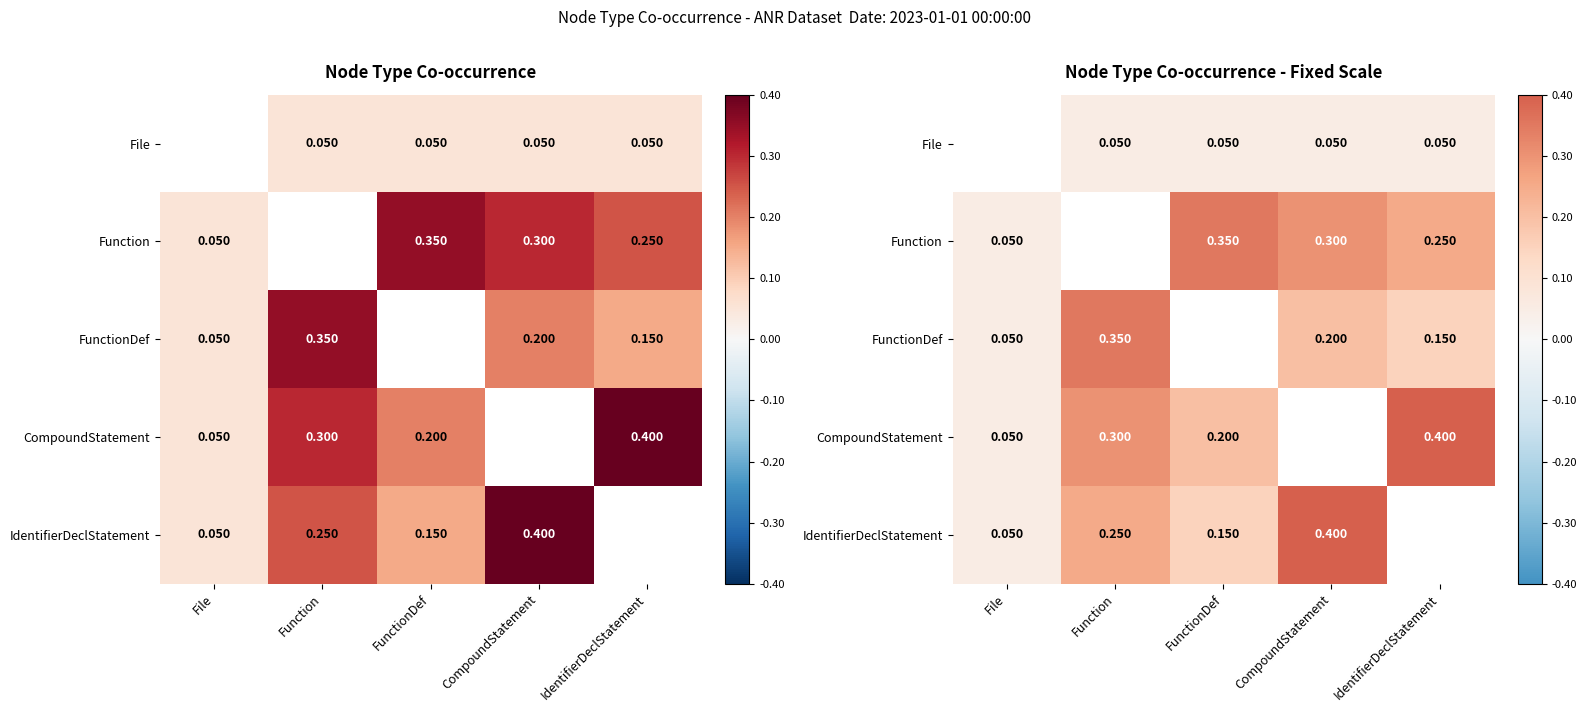

At which label is CompoundStatement closest to 0?

File